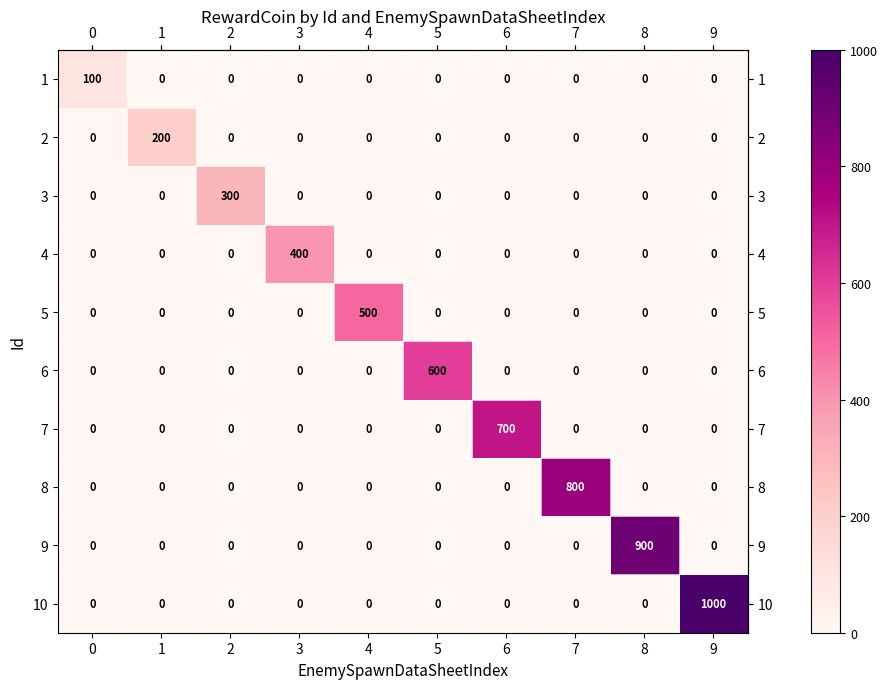

What is the difference between the maximum and minimum values in the 7 series?

700